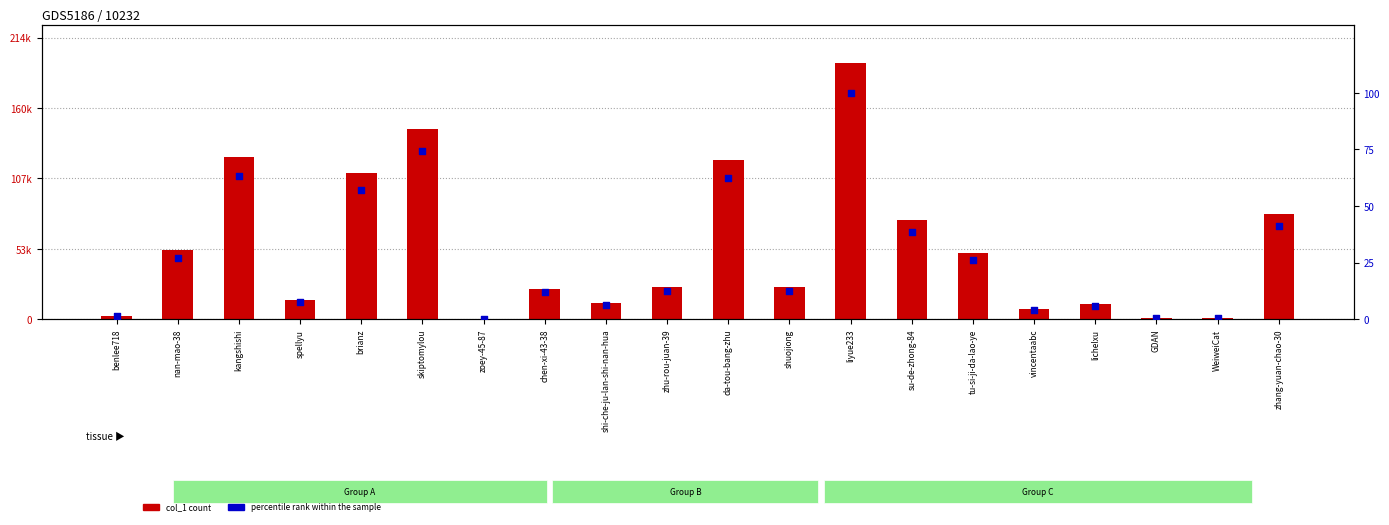

Which series contains the highest Y value?

col_1